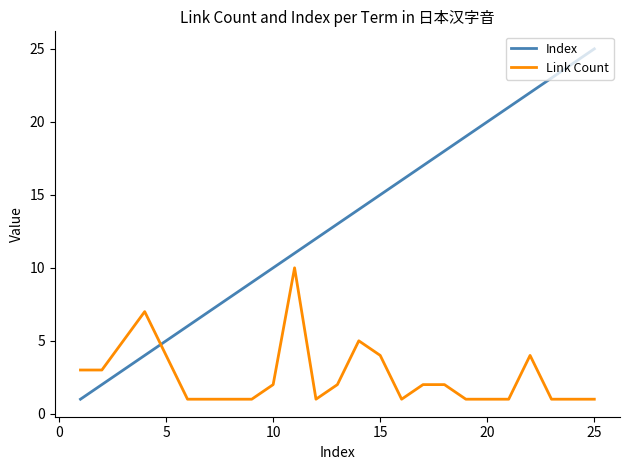

How many lines are shown in the chart?

2